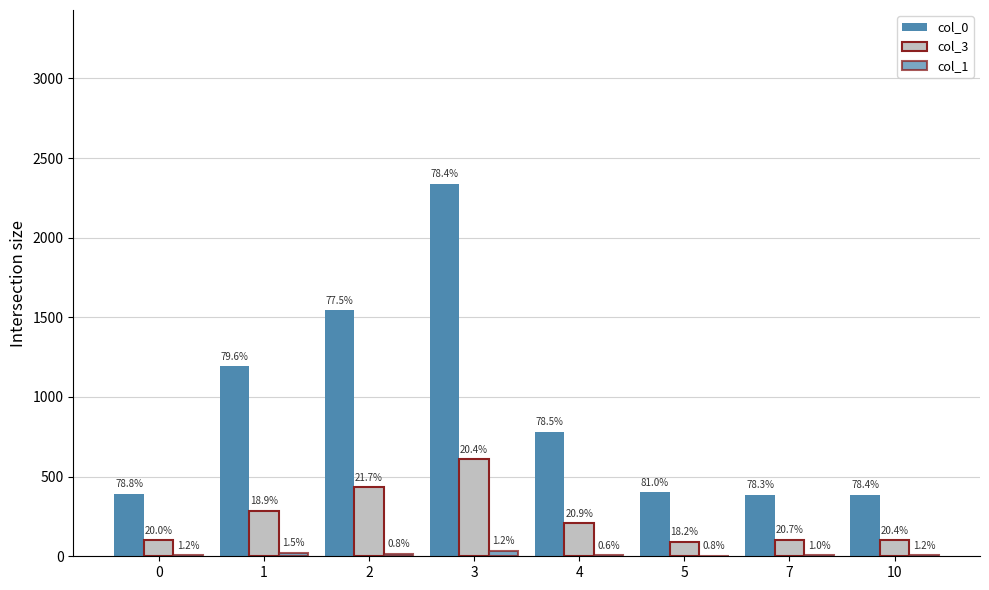

Rank the series by their average value, from lowest to highest.

col_1, col_3, col_0